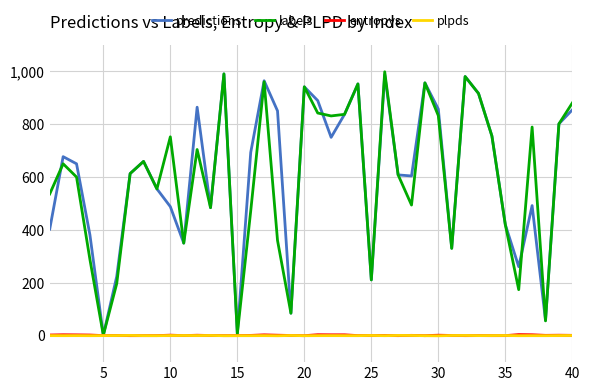

What is the maximum value shown in the chart?

998.0